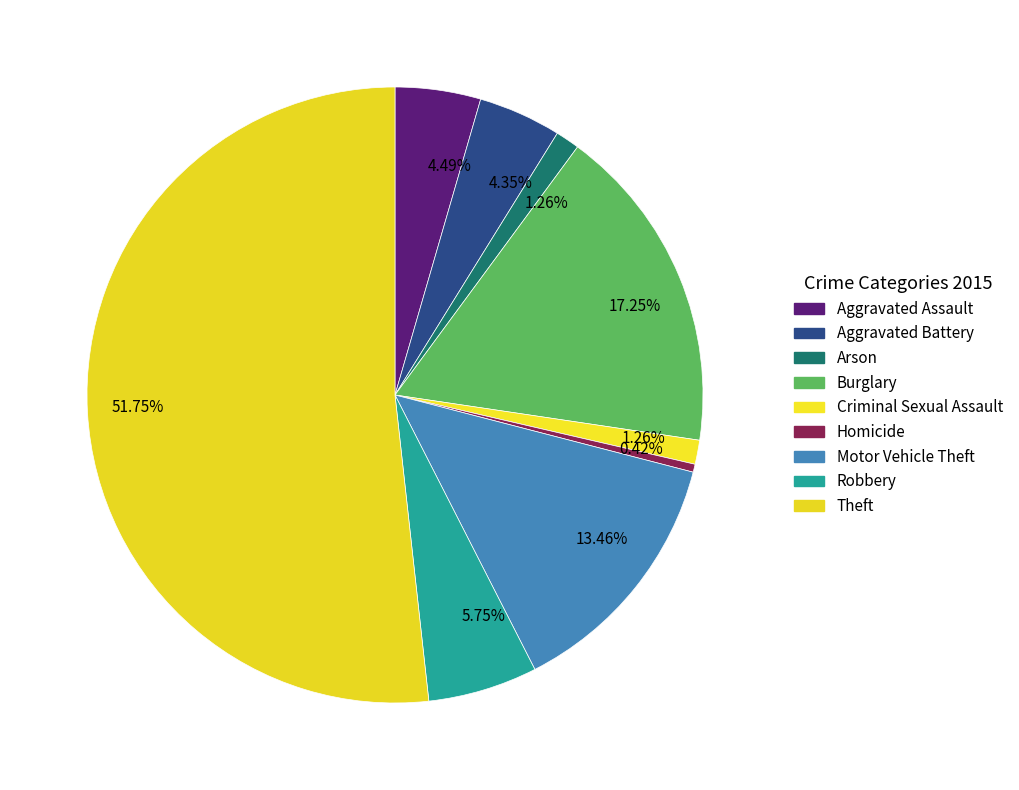

How many segments does this pie chart have?

9